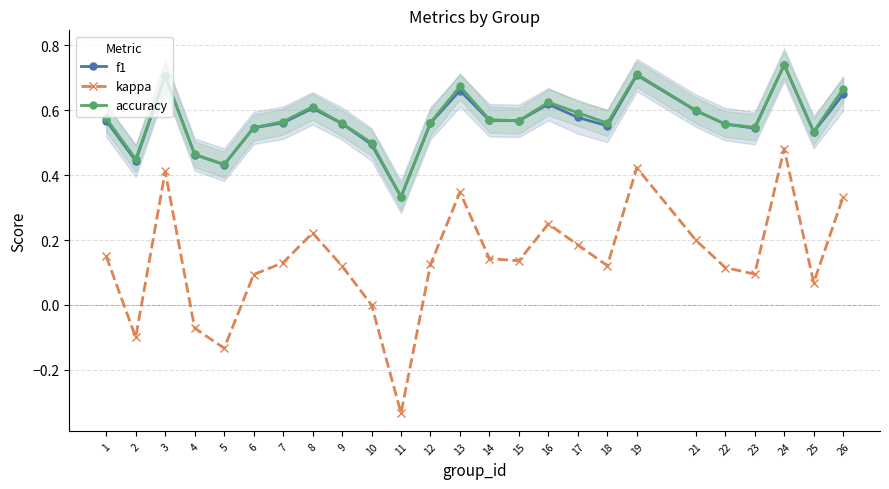

What is the maximum value shown in the chart?

0.7